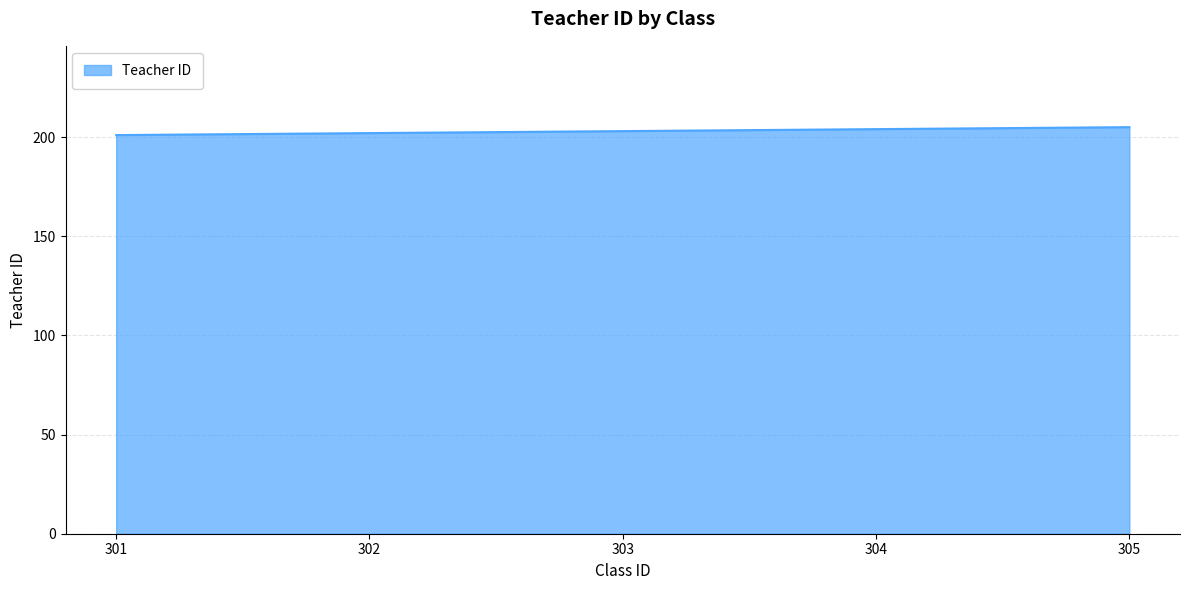

What is the maximum value shown in the chart?

205